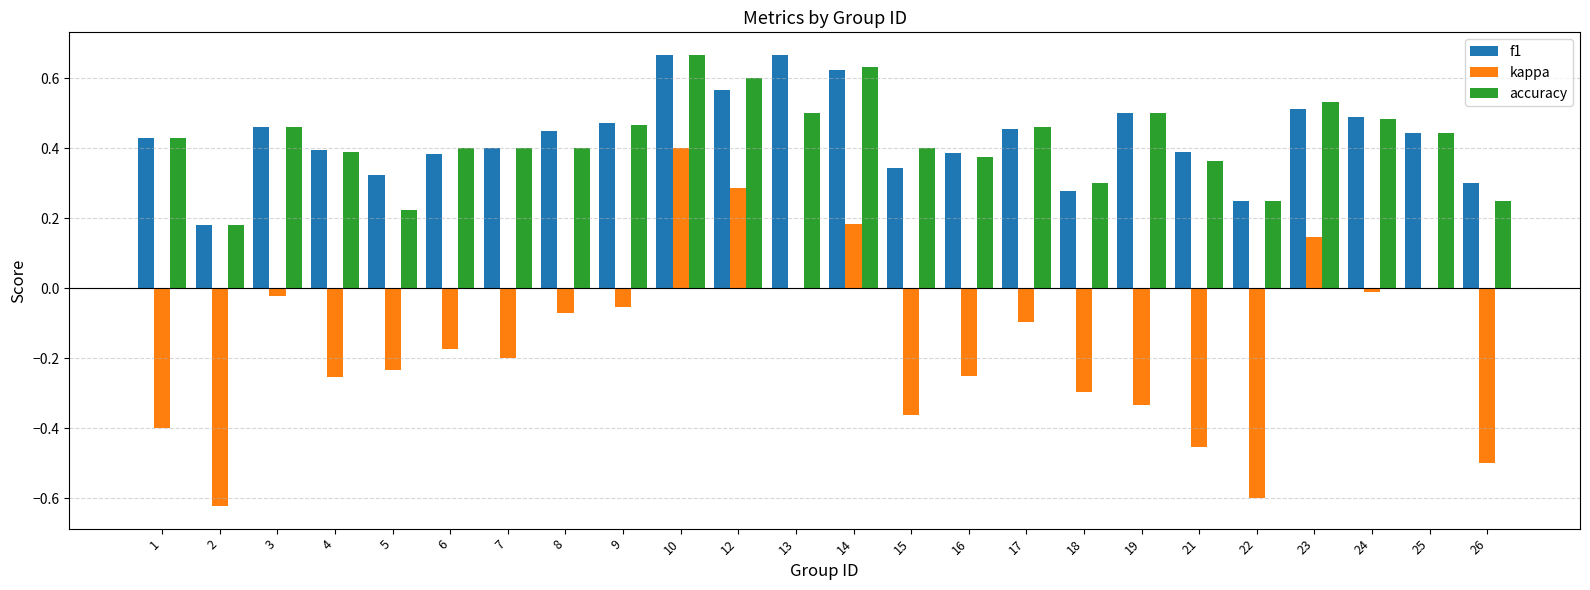

Are the bars horizontal?

No